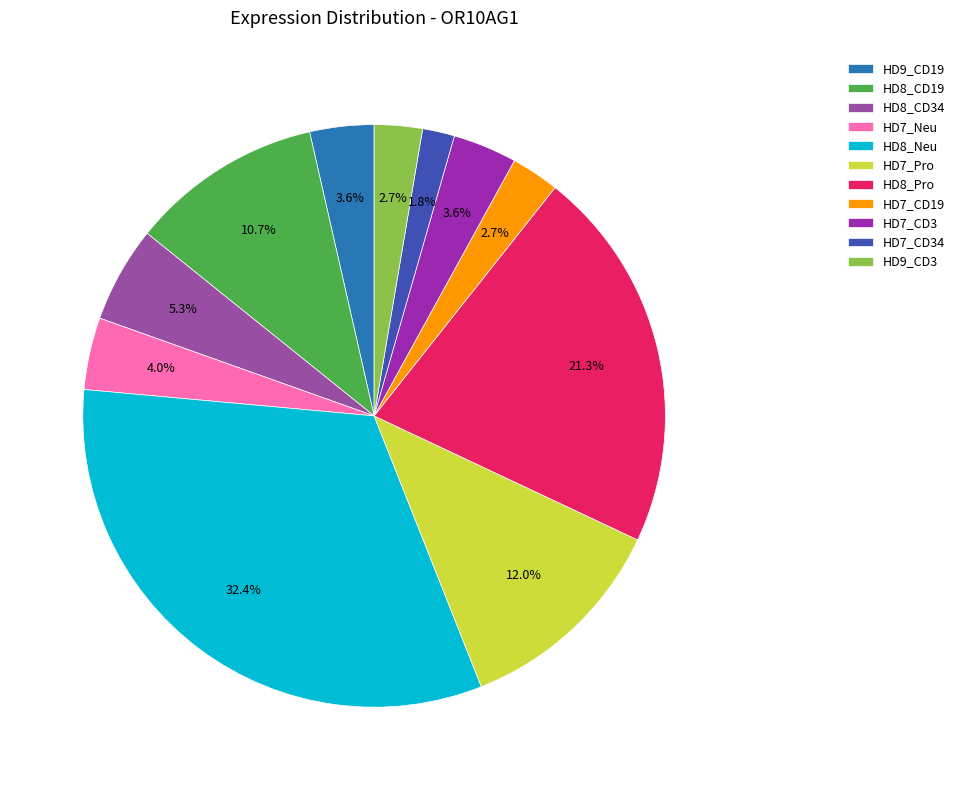

To the nearest percent, what is the average slice percentage?

9%